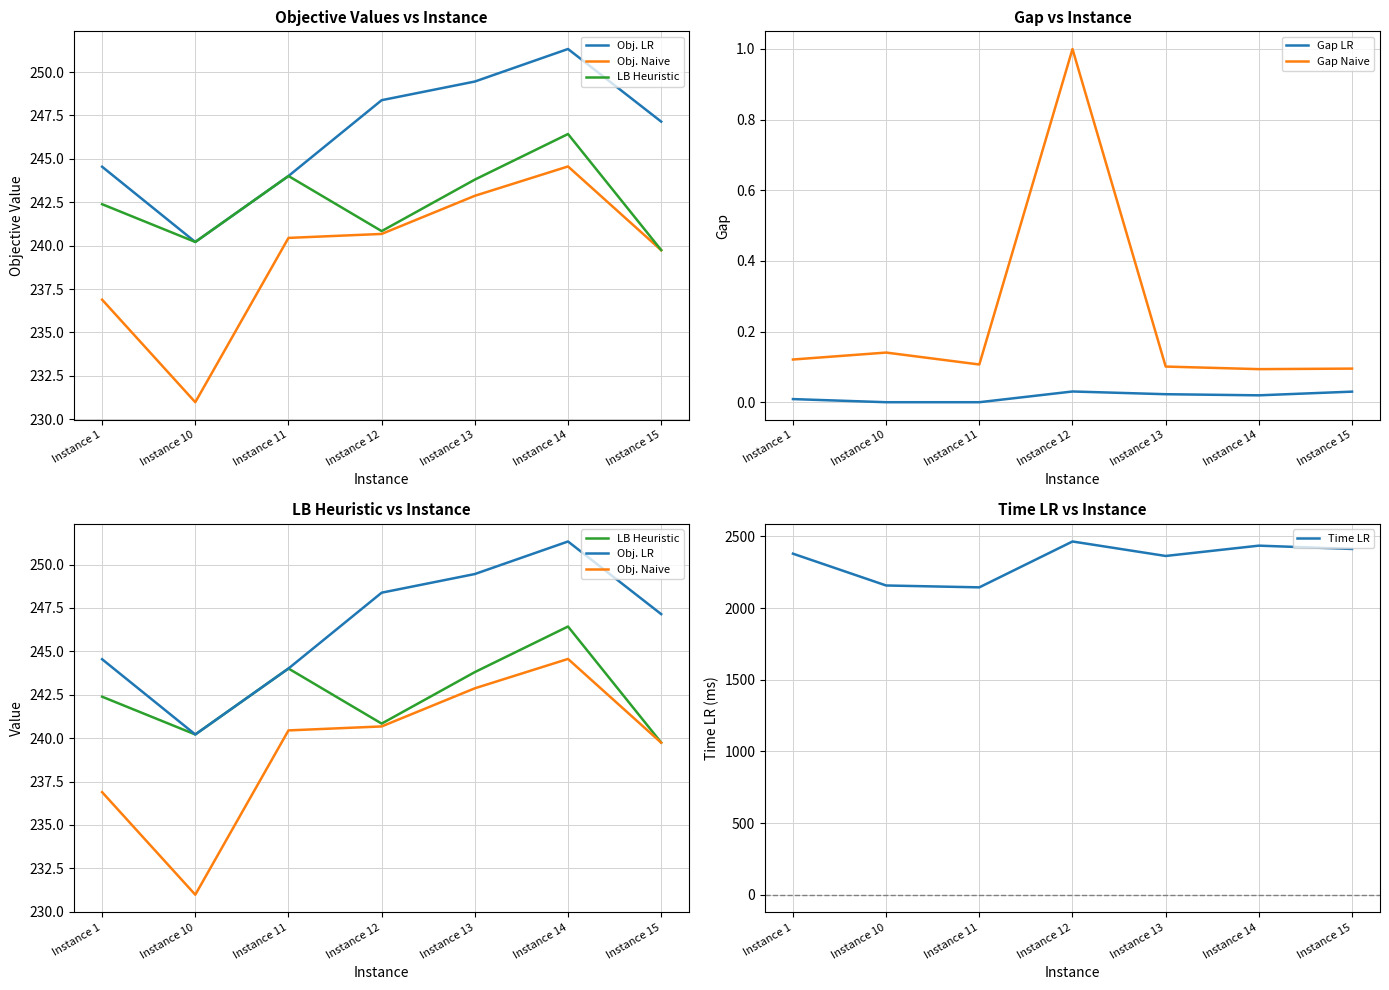

How many categories are shown in the chart?

7